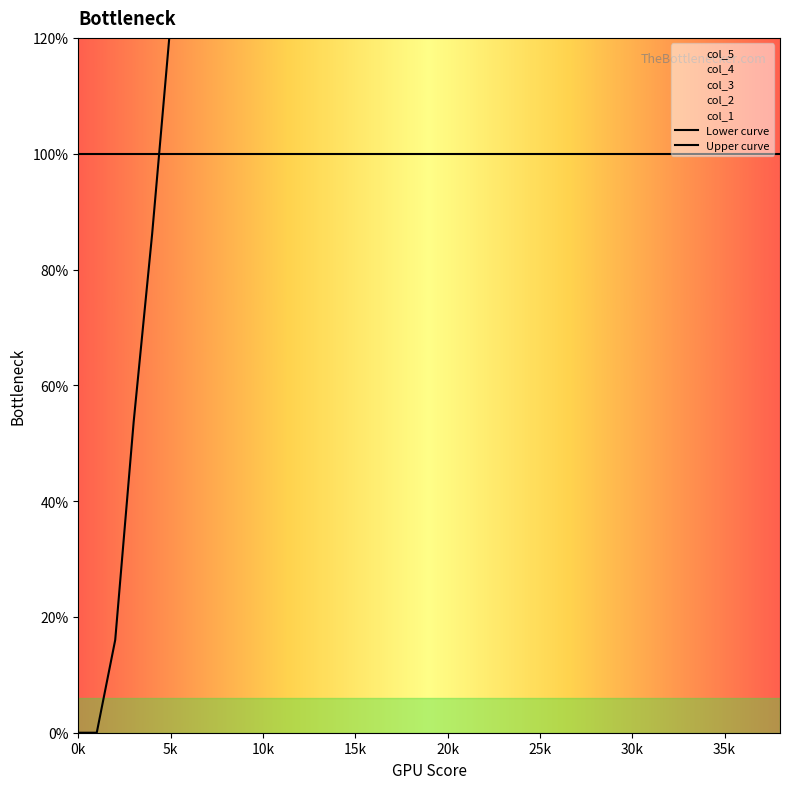

What is the average value of the col_1 series?

5.0